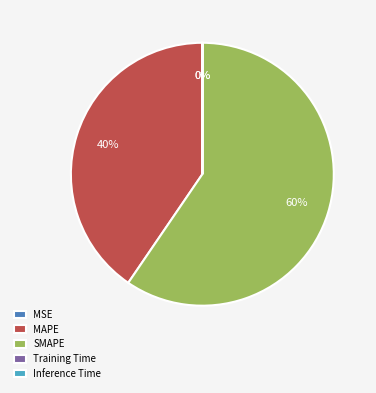

Combined, do SMAPE and MAPE account for over 50%?

Yes